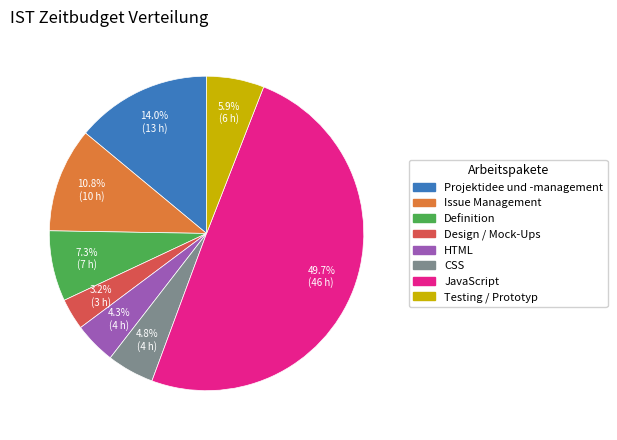

What is the smallest slice in the pie chart?

Design / Mock-Ups